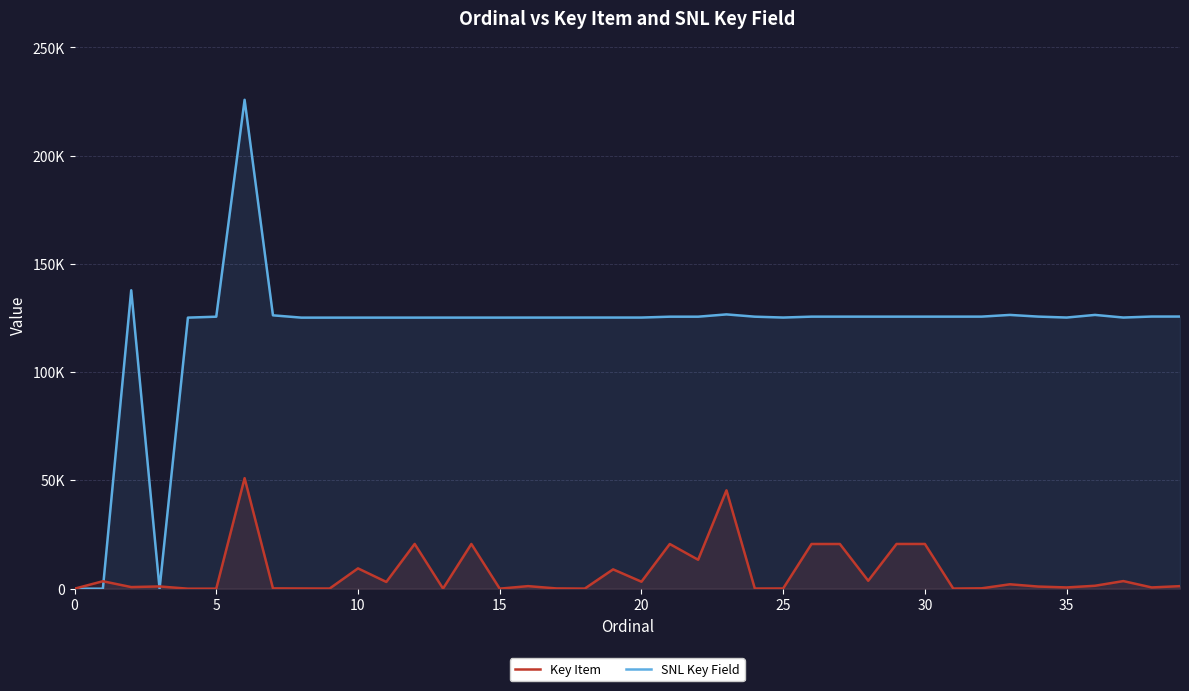

What is the highest value of the SNL Key Field series?

225841